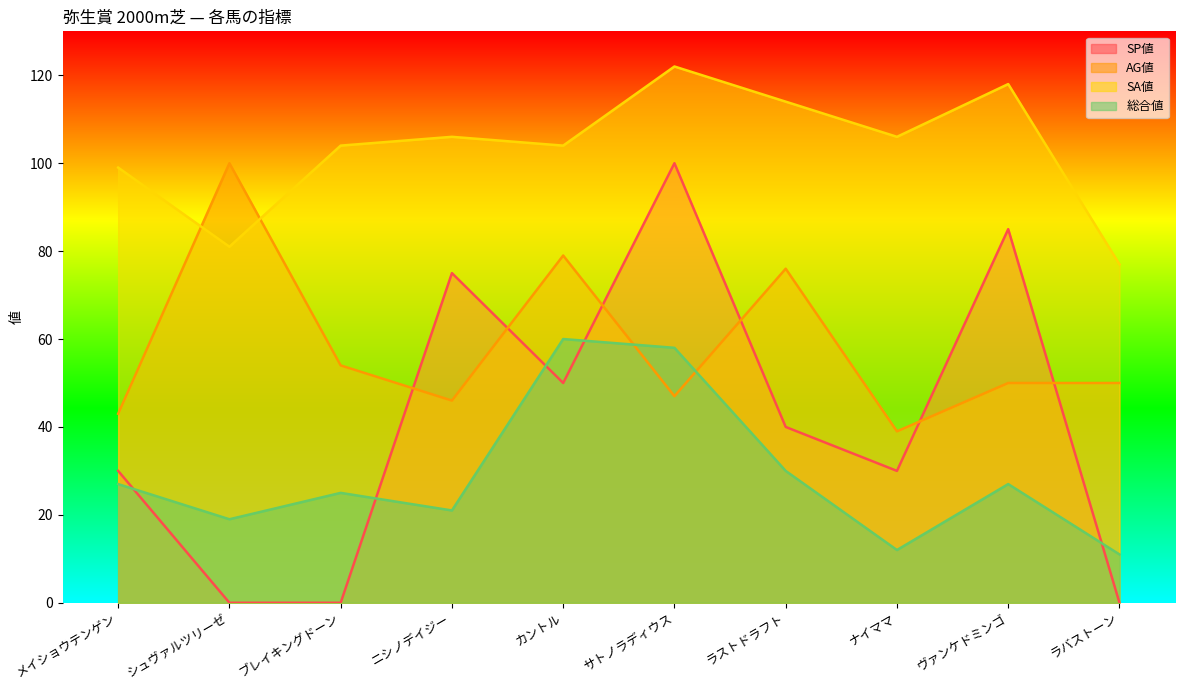

True or false: SP値 and SA値 intersect in this chart.

False